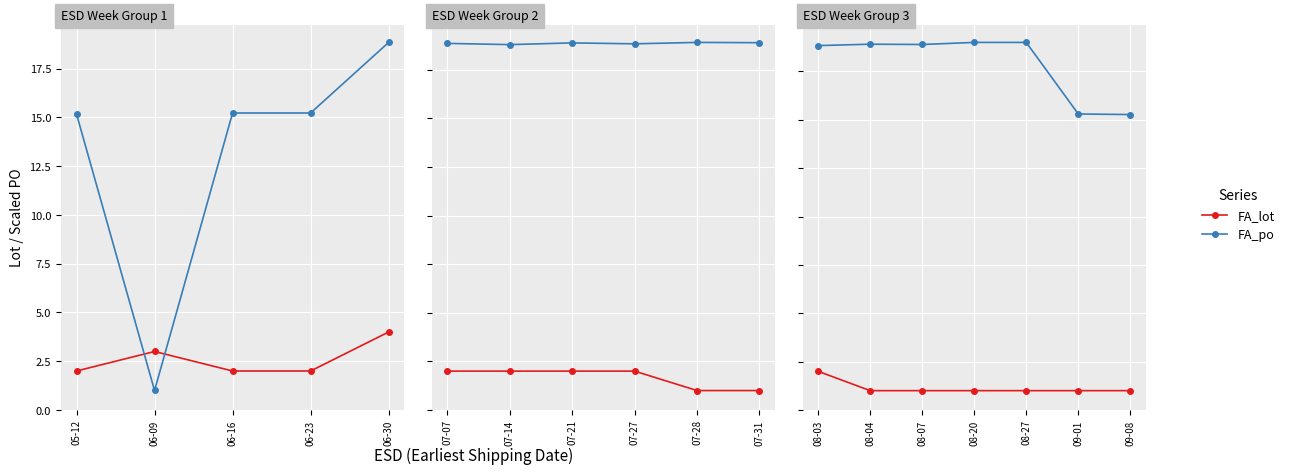

True or false: FA_po and FA_lot cross at least once.

False